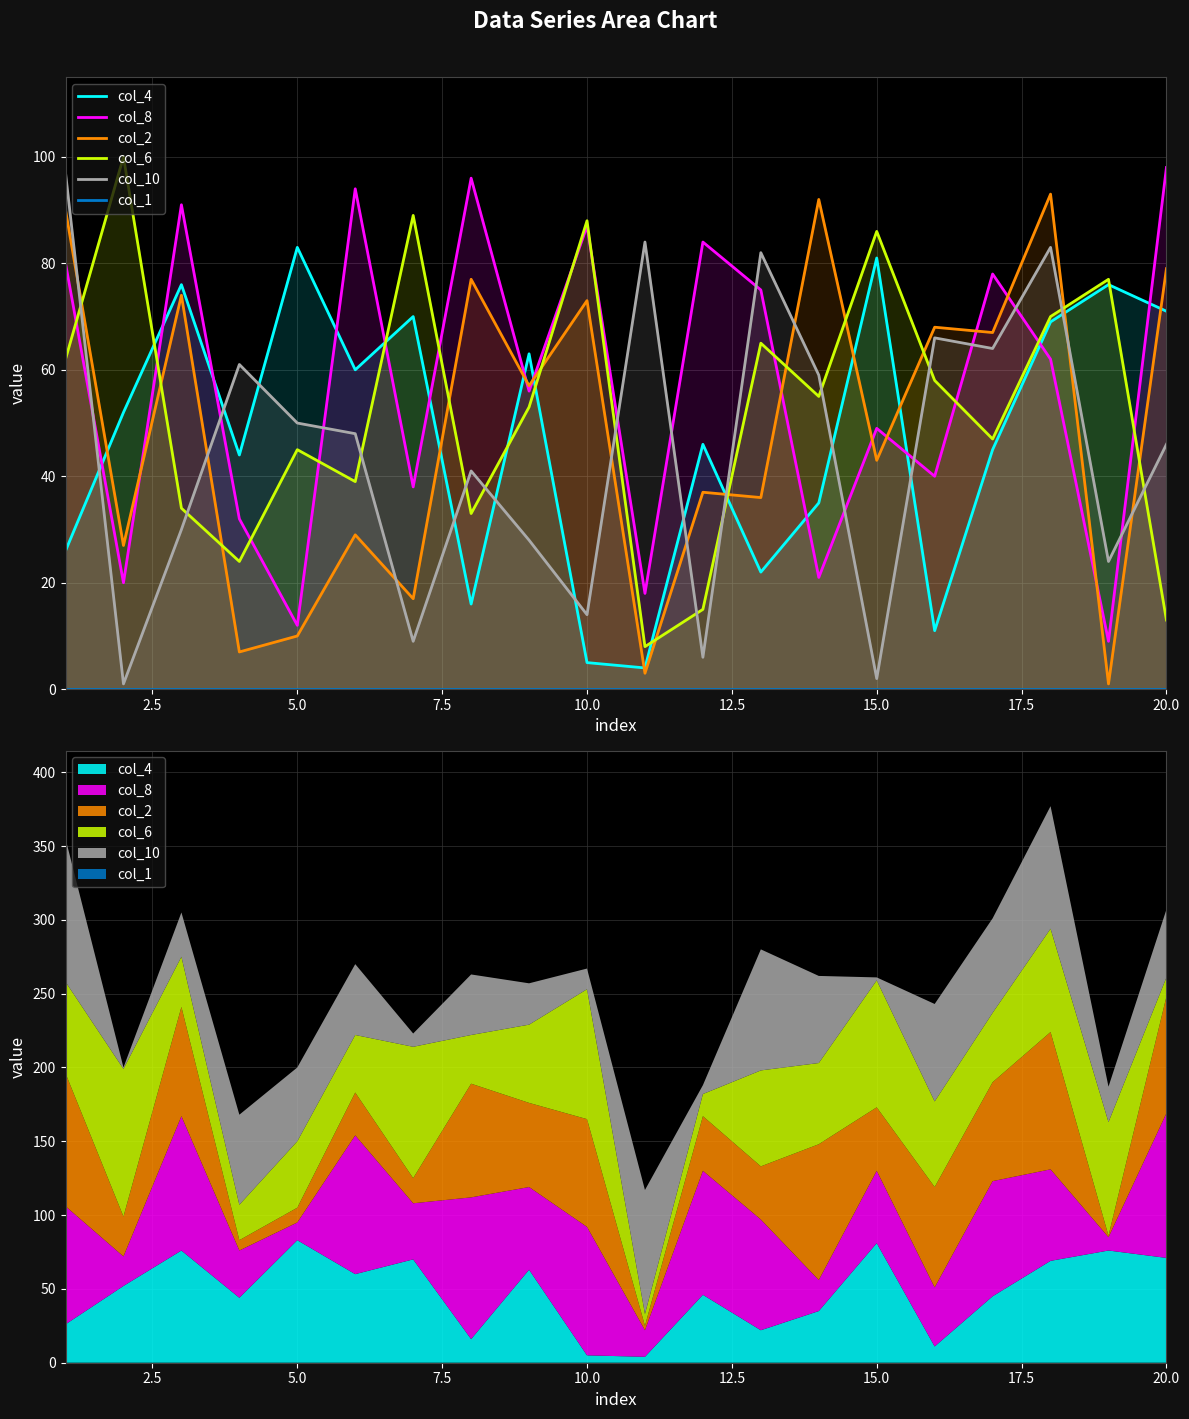

How many data points does each series have?

20